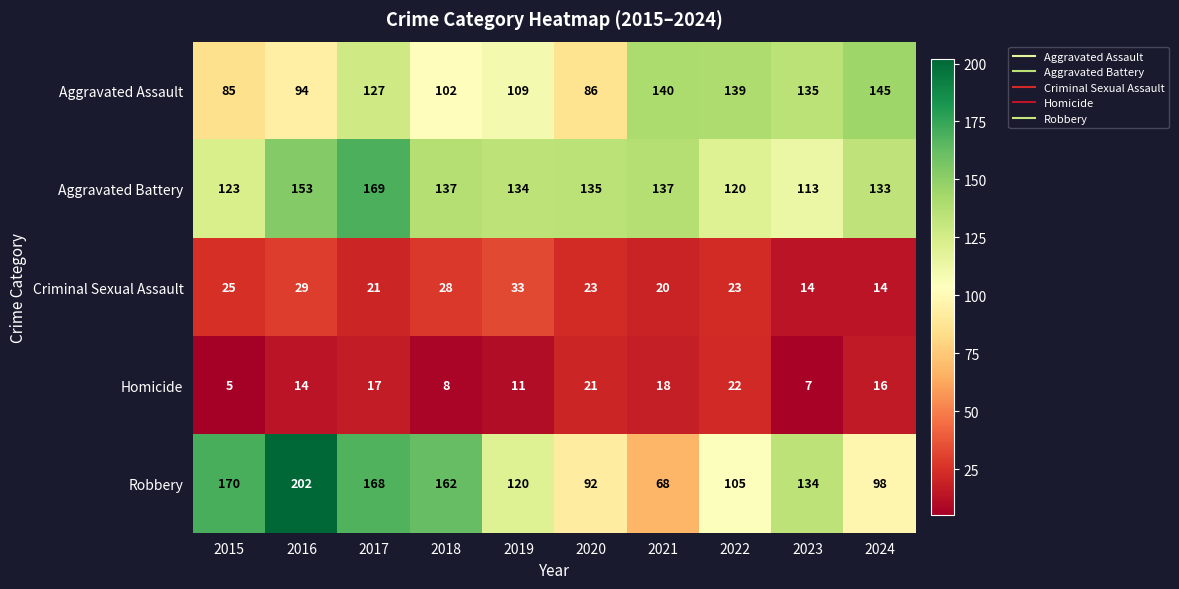

Rank the series by their maximum value, from highest to lowest.

Robbery, Aggravated Battery, Aggravated Assault, Criminal Sexual Assault, Homicide